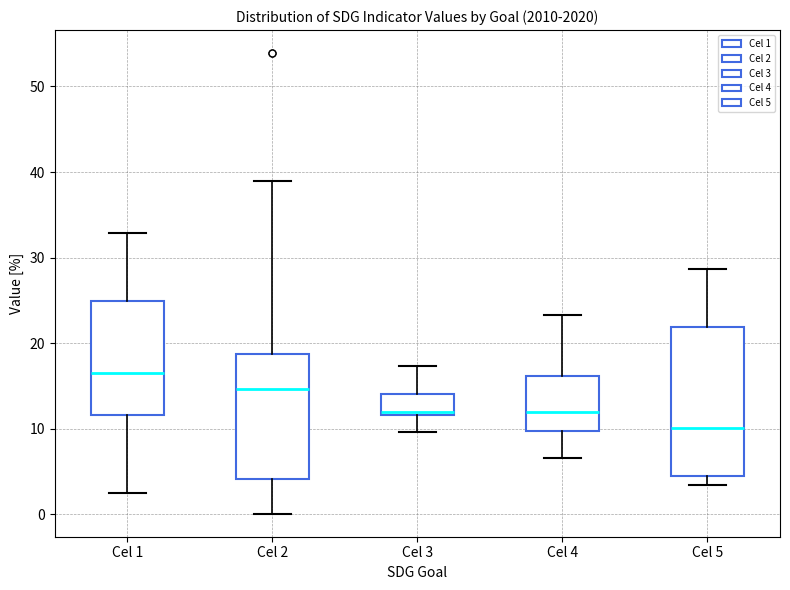

Reading left to right, read every box against the y-axis: the position of its median line, the range the box covers, and the ends of its whiskers. The values are not printed on the chart, so give them approximately, as read against the axis.

Cel 1: median 17, box 12 to 25, whiskers 3 to 33
Cel 2: median 15, box 4 to 19, whiskers 0 to 39
Cel 3: median 12 (just above the box's lower edge), box 12 to 14, whiskers 10 to 17
Cel 4: median 12, box 10 to 16, whiskers 7 to 23
Cel 5: median 10, box 4 to 22, whiskers 3 to 29